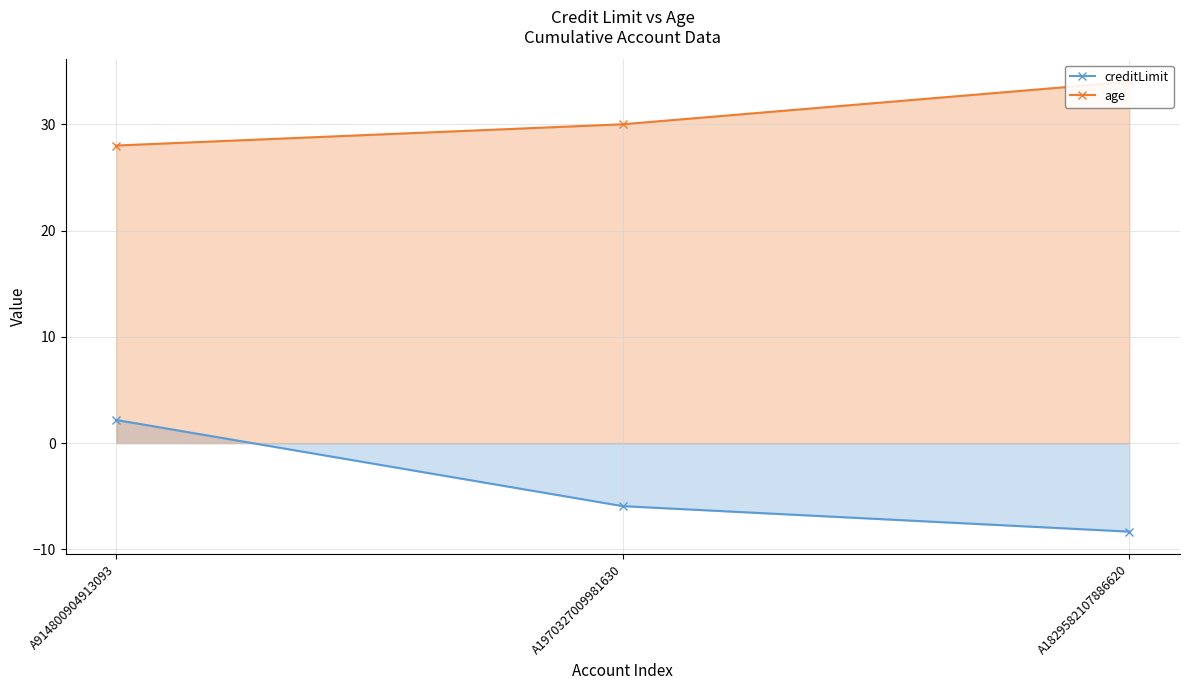

What is the difference between the maximum and second lowest values in the age series?

4.0